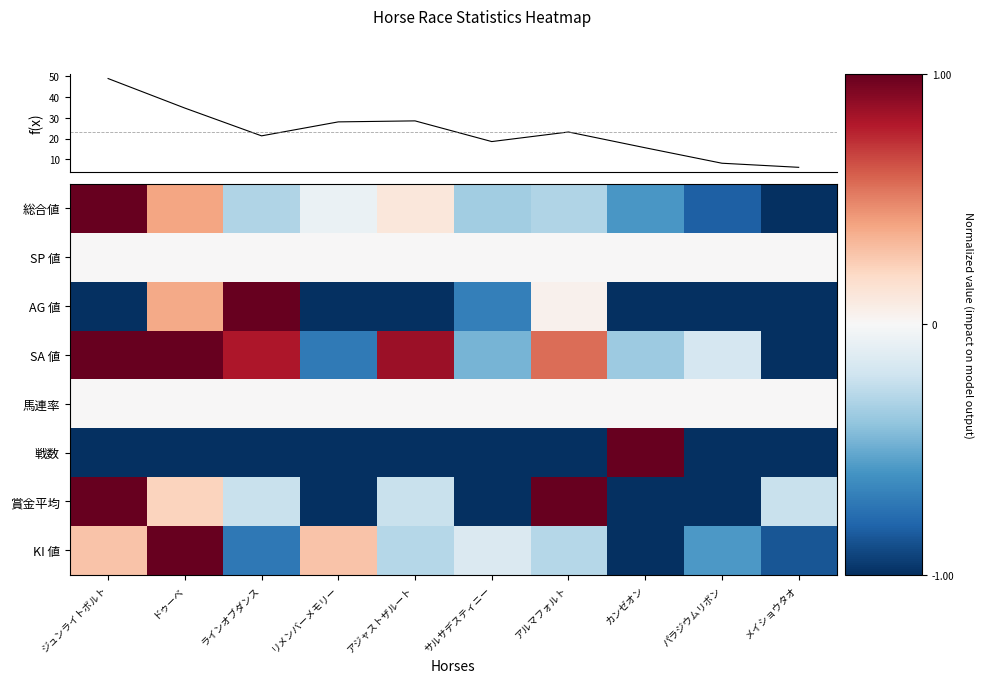

Which series changed the most between リメンバーメモリー and サルサデスティニー?

KI 値